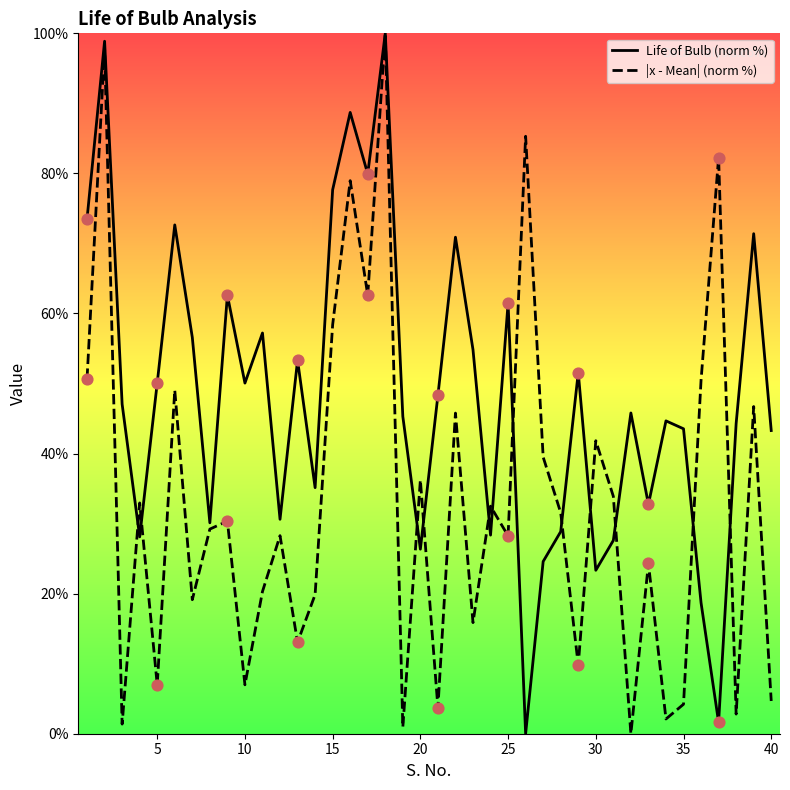

At how many categories does at least one series exceed 0?

40